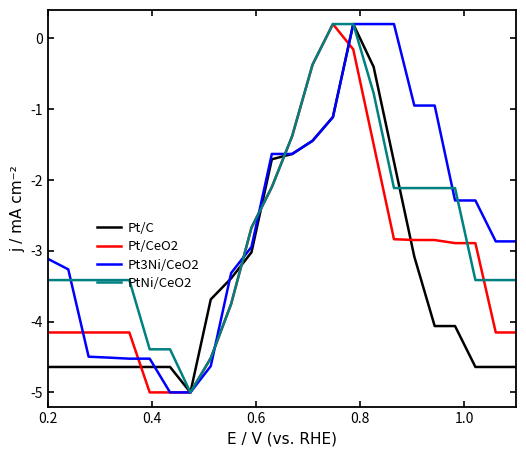

What is the lowest value of the Pt3Ni/CeO2 series?

-5.0